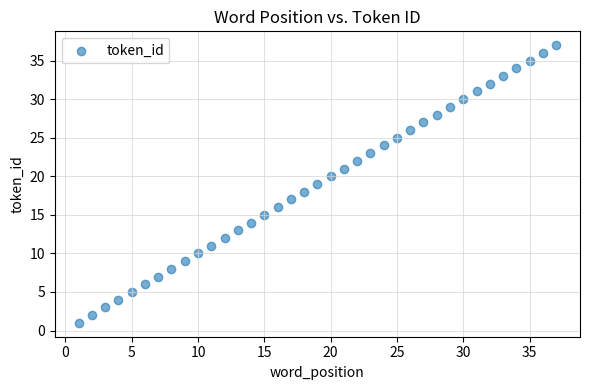

What is the range of X values (max minus min)?

36